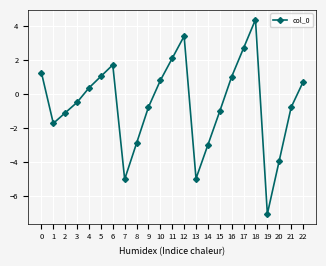

How many values are below 0?

12